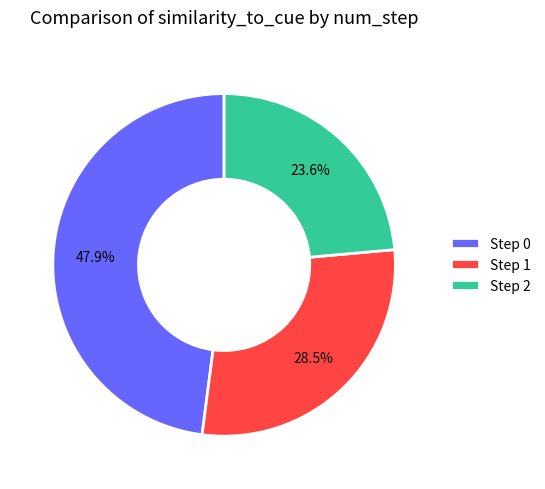

To the nearest percent, what is the difference between the Step 2 and Step 1 slice percentages?

5%